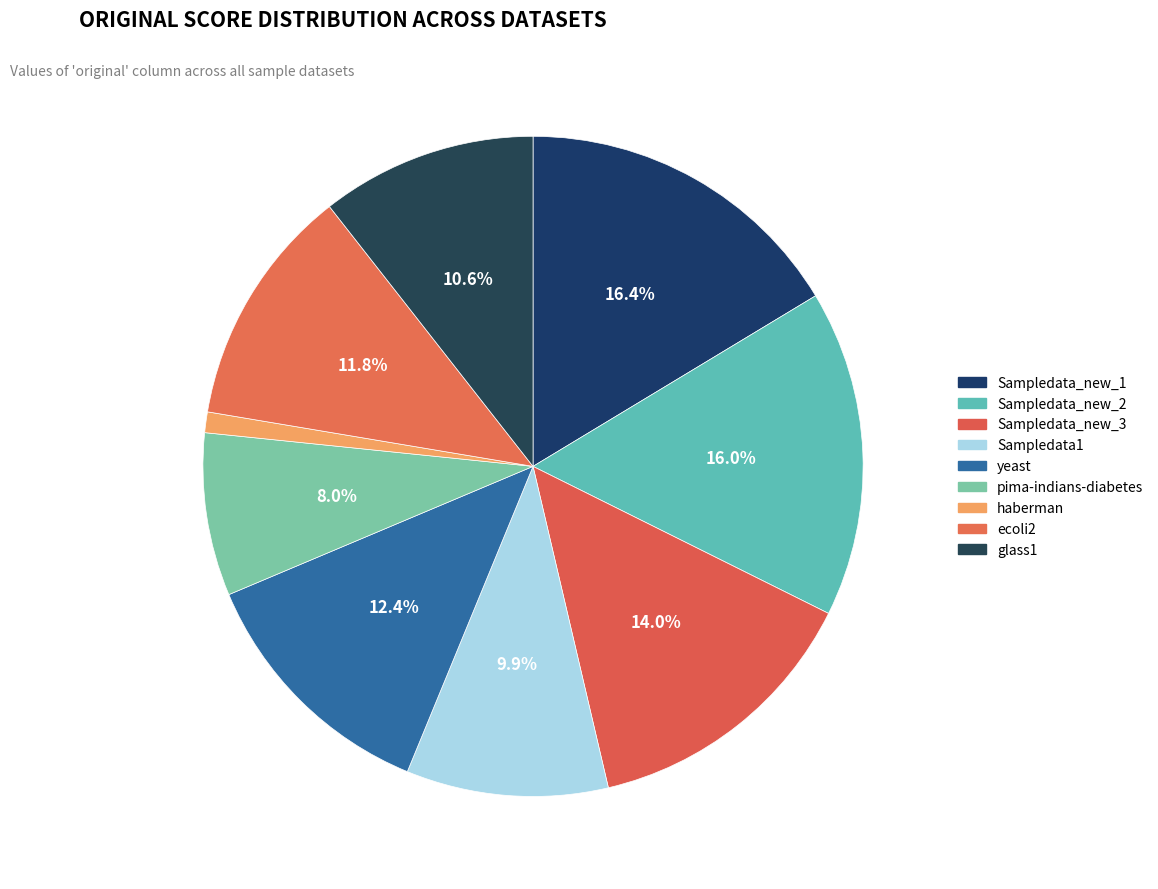

Is there a majority slice in this chart?

No